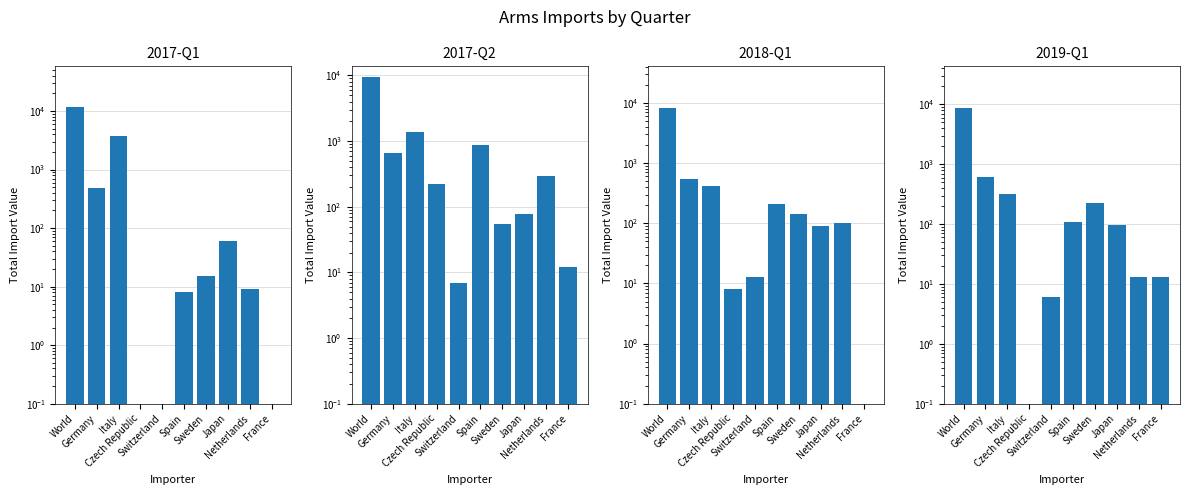

At which label does 2018-Q1 reach its minimum?

France